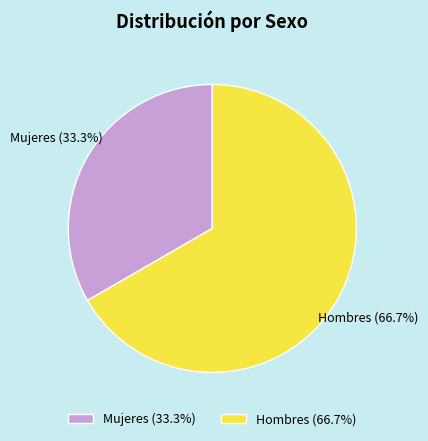

Is there any slice that represents more than half of the pie?

Yes